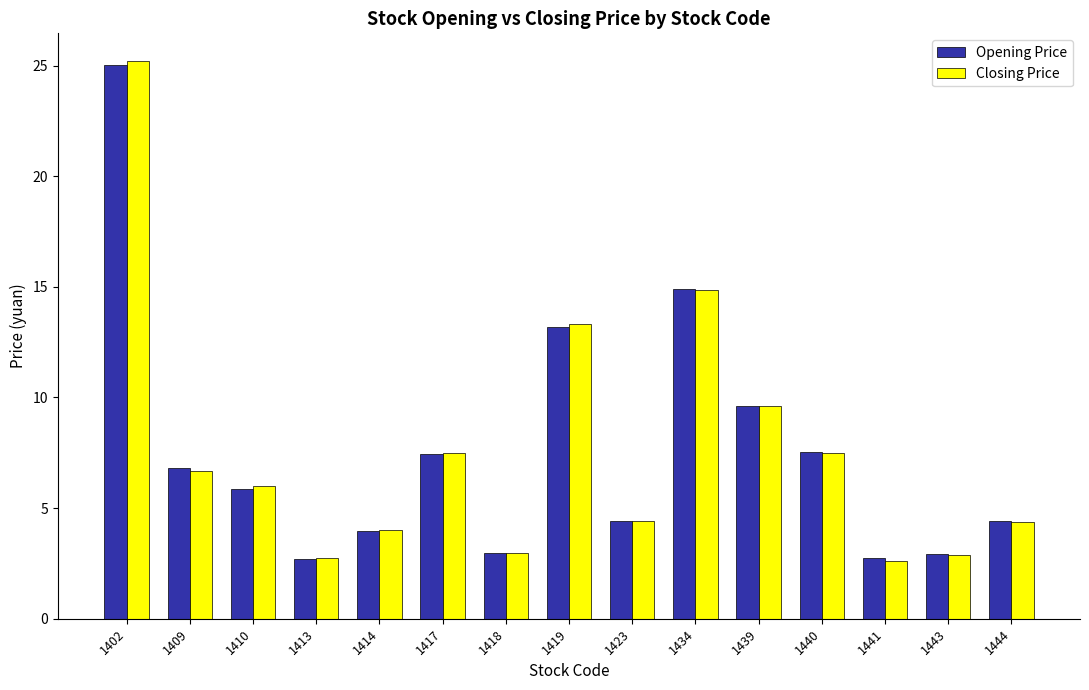

What is the maximum value shown in the chart?

25.2